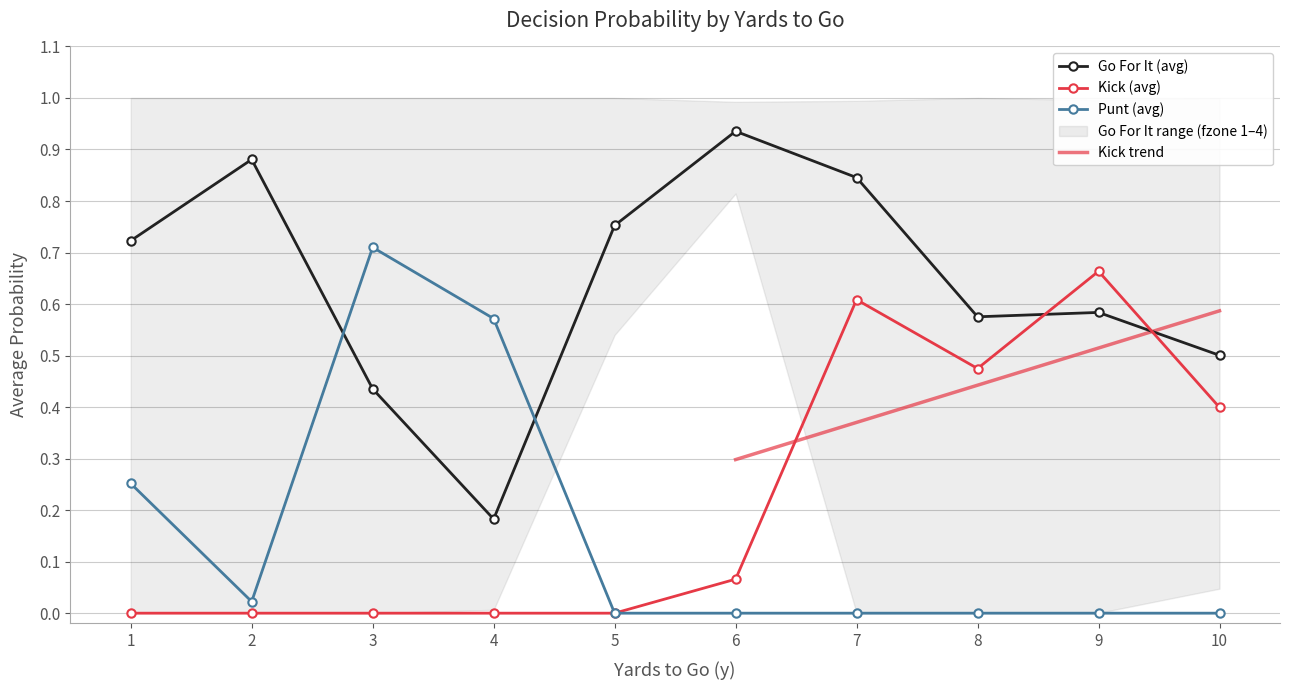

At which label does punt reach its minimum?

5